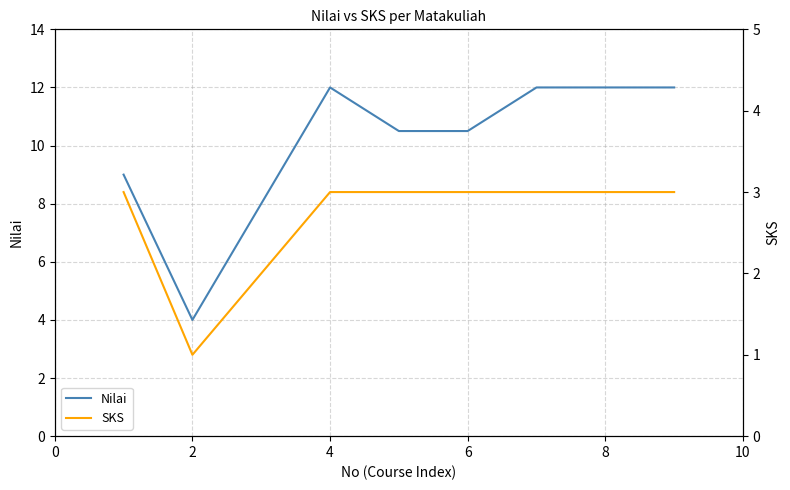

Reading left to right, extract all data points from this chart.

Nilai: 9.0	4.0	8.0	12.0	10.5	10.5	12.0	12.0	12.0
SKS: 3.0	1.0	2.0	3.0	3.0	3.0	3.0	3.0	3.0